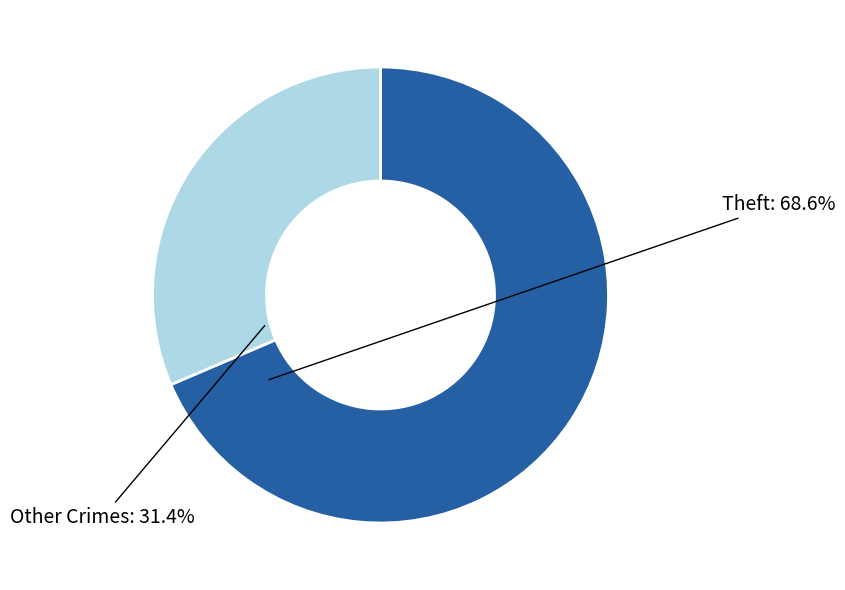

Count the number of slices in the pie.

2